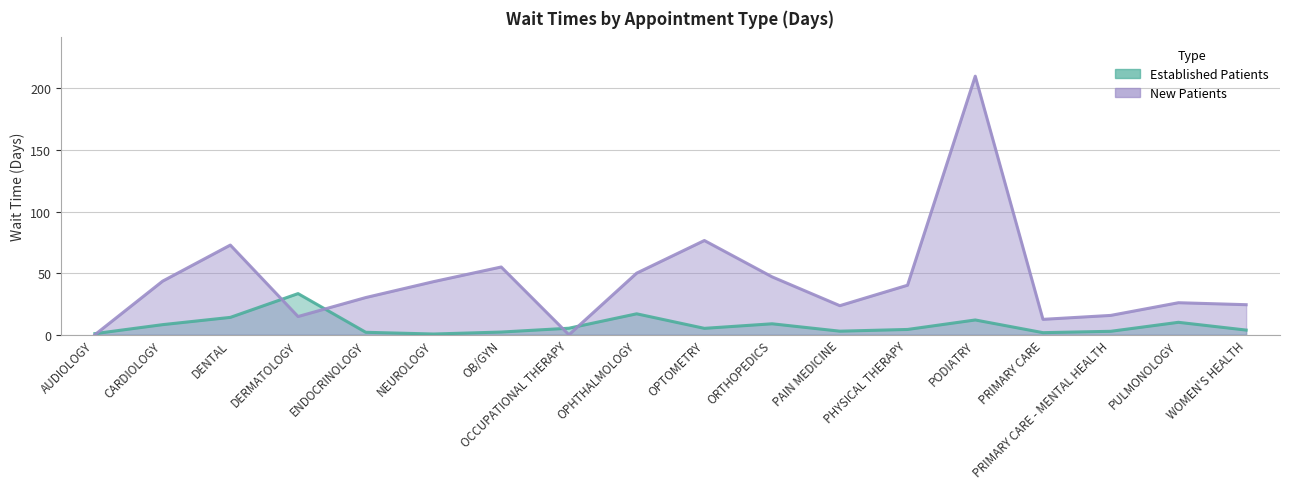

What is the sum of the NewPatients values at PHYSICAL THERAPY and ENDOCRINOLOGY?

70.4